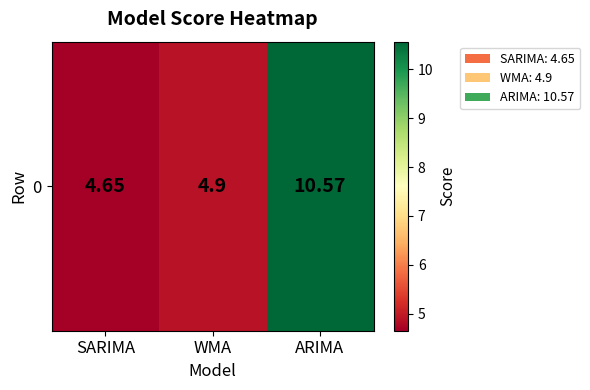

What is the difference between the values at WMA and SARIMA?

0.2